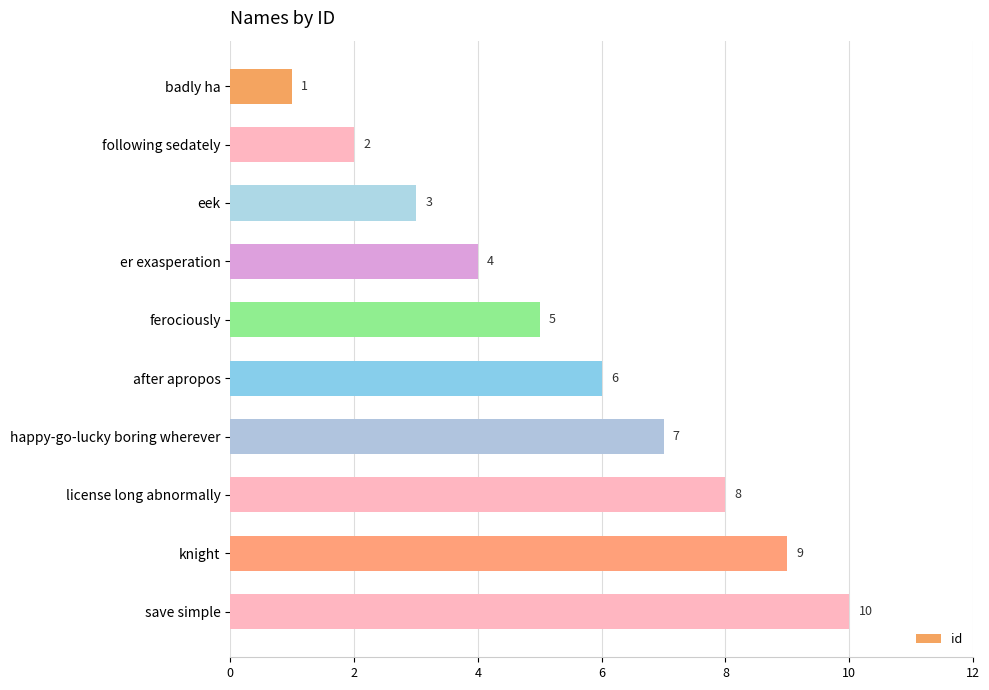

Which label corresponds to the smallest value in the chart?

badly ha